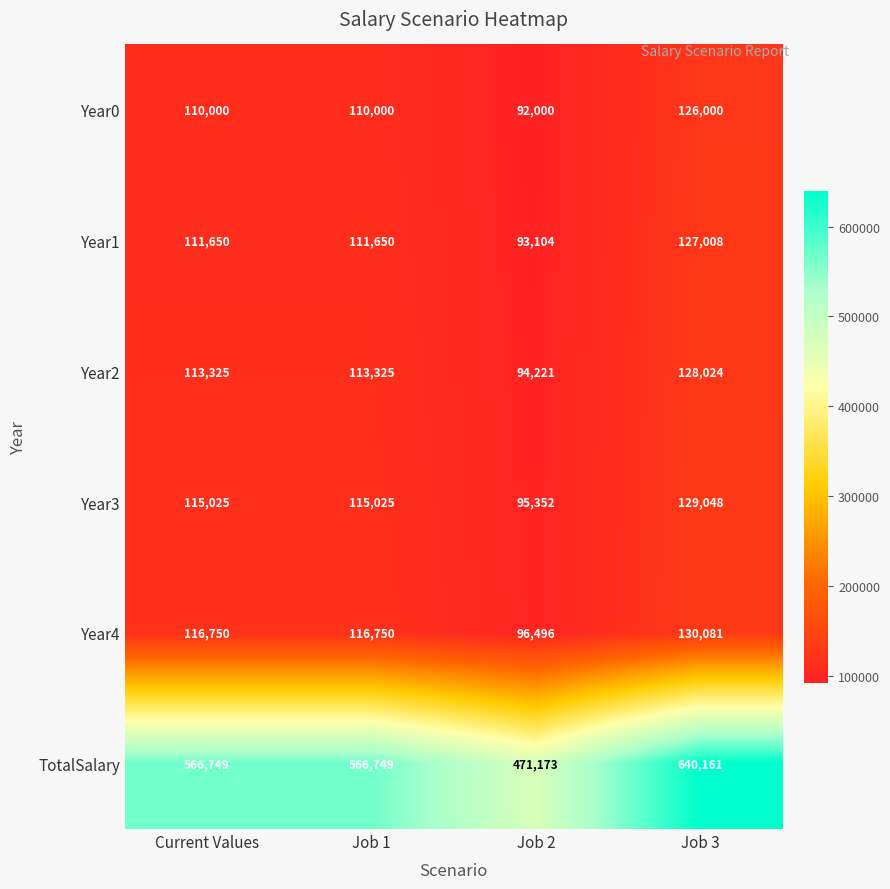

What is the difference between the highest and lowest values at Job 3?

514161